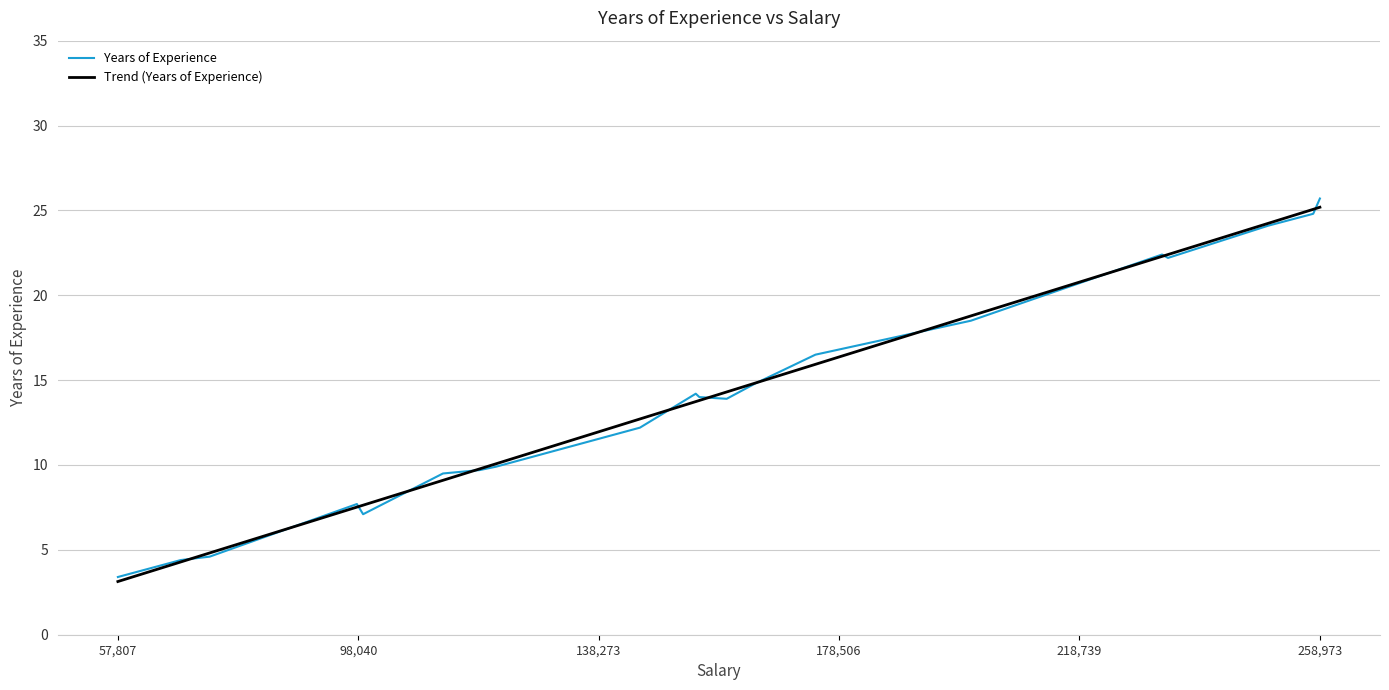

Which category has the lowest value in the Years of Experience series?

57,807